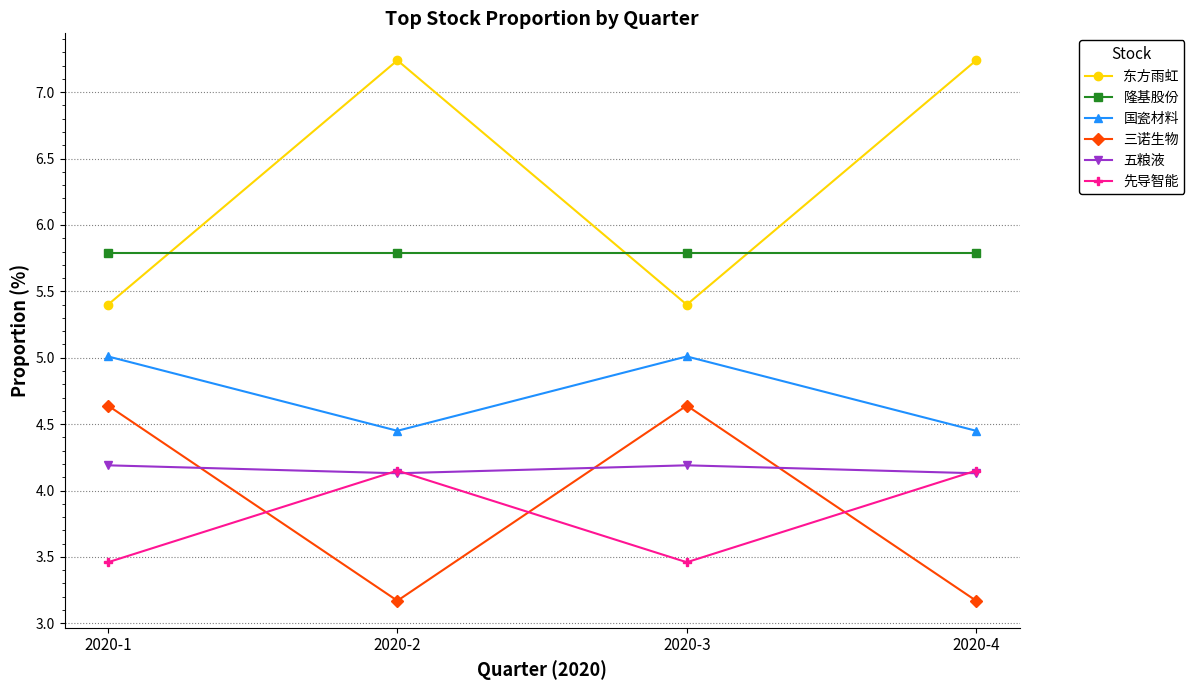

Is the value of 东方雨虹 at 2020-3 greater than the value of 国瓷材料 at 2020-3?

Yes